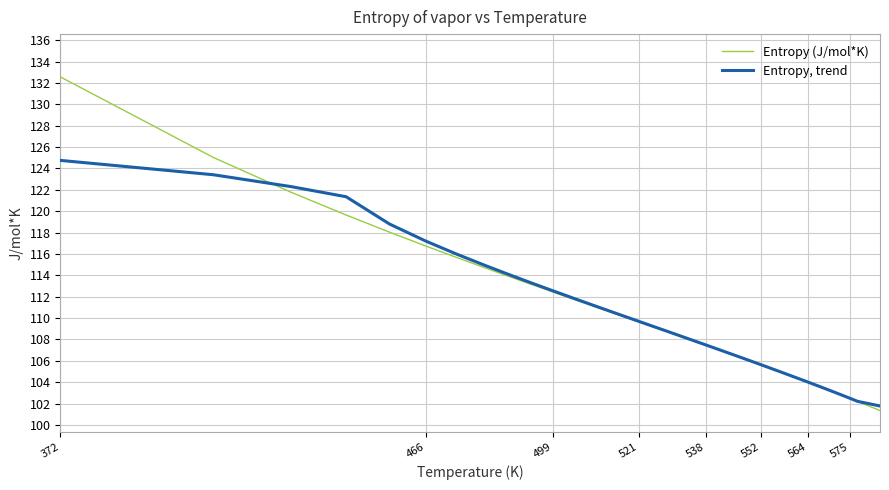

Which series has the largest range (max minus min)?

Entropy (J/mol*K)